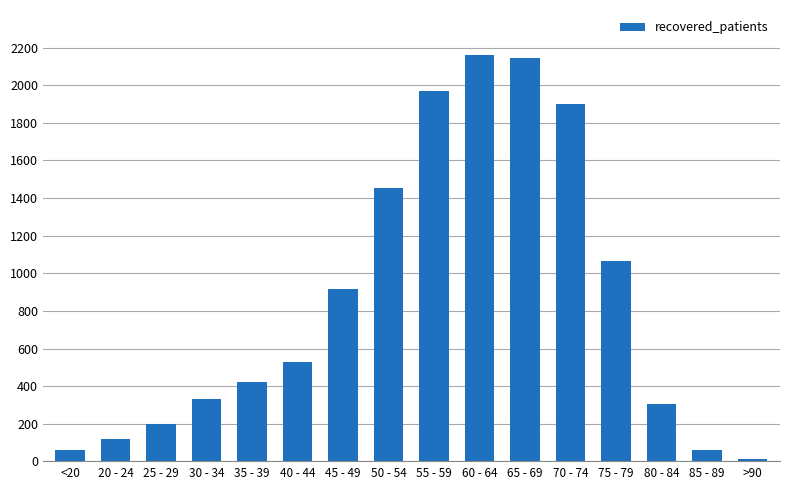

How many bars are there in total?

16